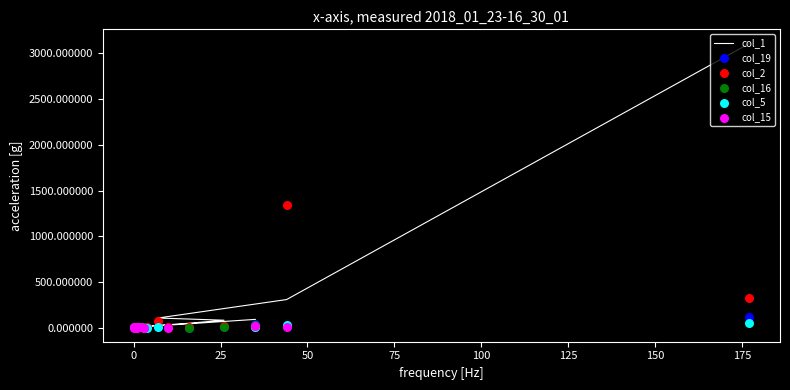

What are all the series names shown in the legend?

col_1, col_19, col_2, col_16, col_5, col_15